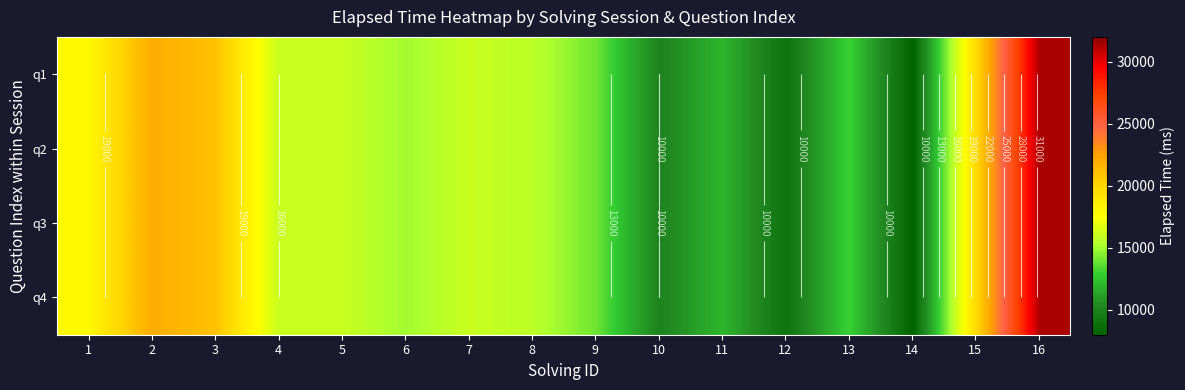

True or false: q1 has a value of 23653 at 6.

False